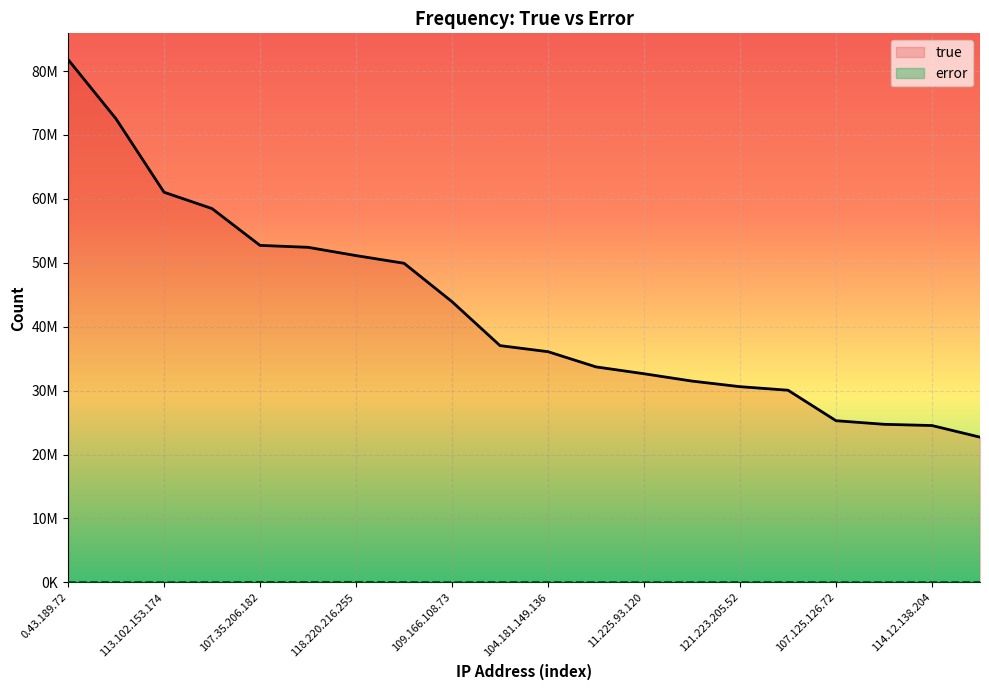

Reading left to right, list all the values displayed in this chart.

true: 0.43.189.72=81812073	100.226.131.169=30063326	102.89.167.88=22721079	104.181.149.136=36092455	107.125.126.72=25295182	107.35.206.182=52725187	107.94.41.206=72523139	109.166.108.73=43918429	109.213.161.100=49929472	11.225.93.120=32641291	111.116.201.178=37042227	113.102.153.174=61043217	114.12.138.204=24537937	115.83.123.232=52423133	118.220.216.255=51127935	121.213.242.57=31492823	121.223.205.52=30619136	121.77.150.209=33714040	123.65.82.224=24732539	124.91.140.52=58483284
error: 0.43.189.72=19091	100.226.131.169=26561	102.89.167.88=26492	104.181.149.136=25275	107.125.126.72=18805	107.35.206.182=54137	107.94.41.206=23650	109.166.108.73=12708	109.213.161.100=24812	11.225.93.120=21596	111.116.201.178=27459	113.102.153.174=12561	114.12.138.204=17512	115.83.123.232=43034	118.220.216.255=59305	121.213.242.57=16263	121.223.205.52=27357	121.77.150.209=13833	123.65.82.224=11257	124.91.140.52=21474